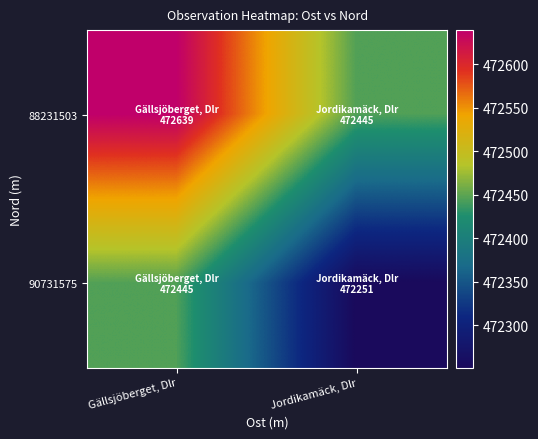

What is the smallest value displayed?

472251.2